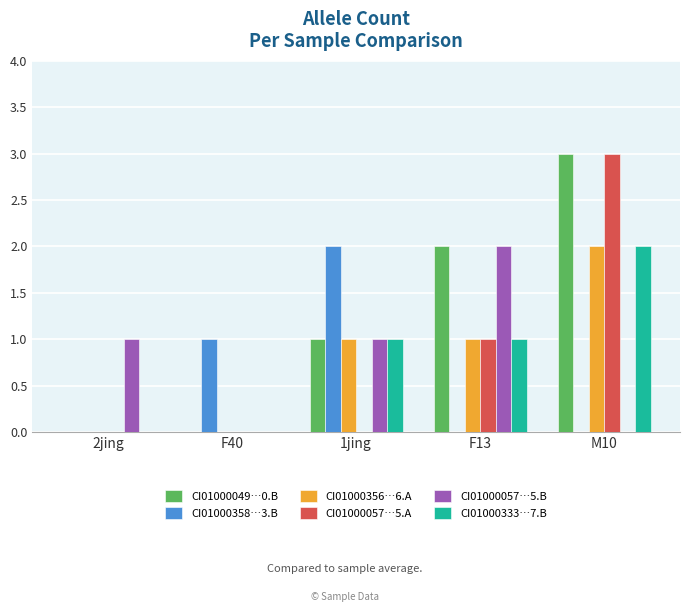

Is the value of CI01000049…0.B at 2jing greater than the value of CI01000356…6.A at M10?

No